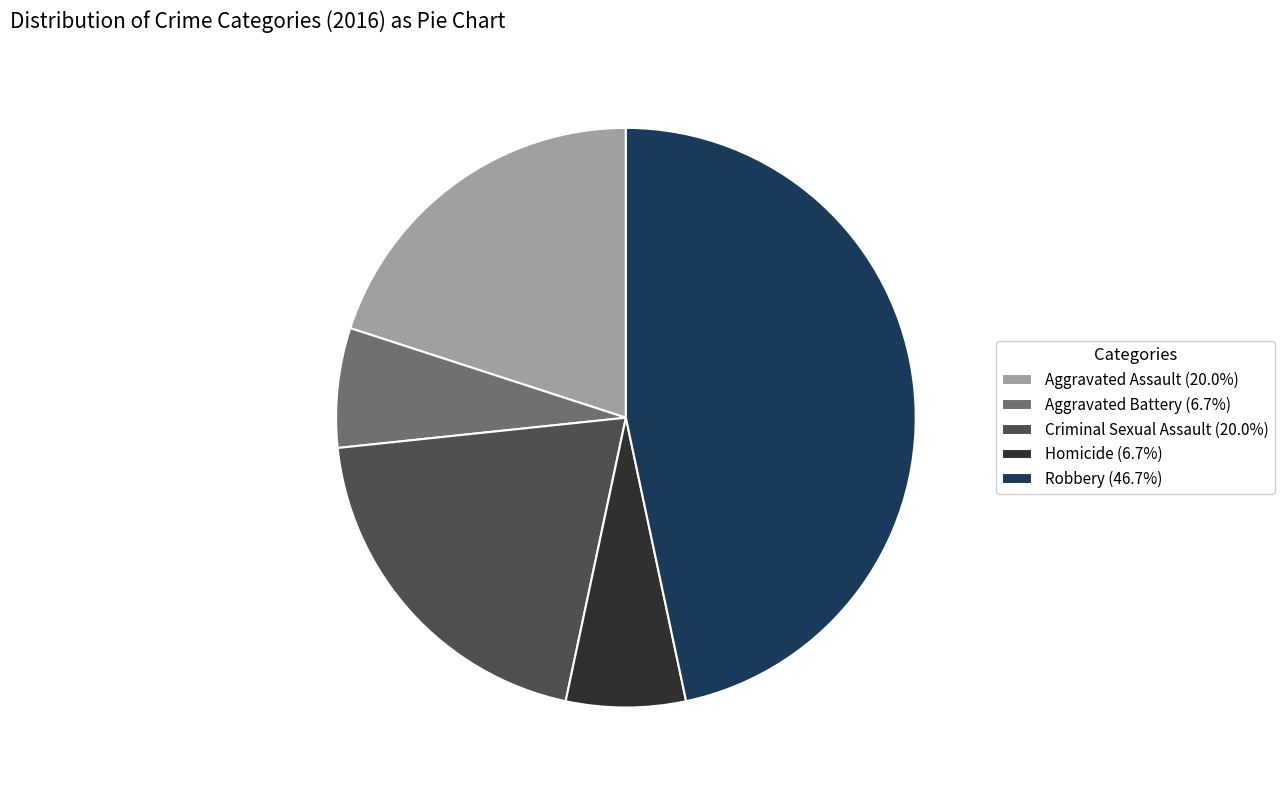

Count the number of slices in the pie.

5